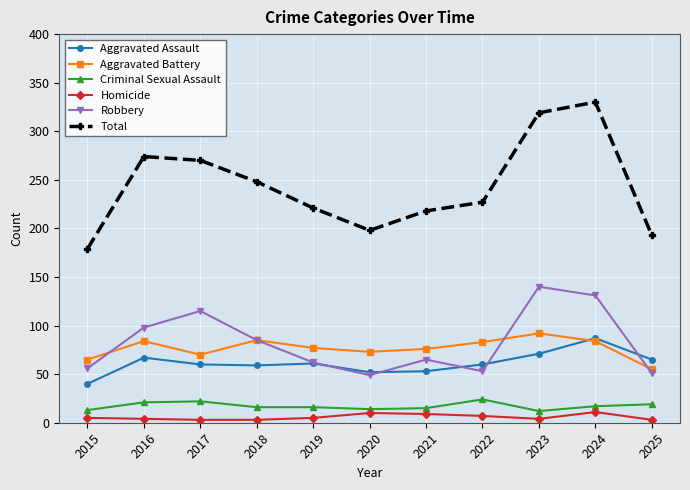

At which category is the sum across all series the highest?

2024